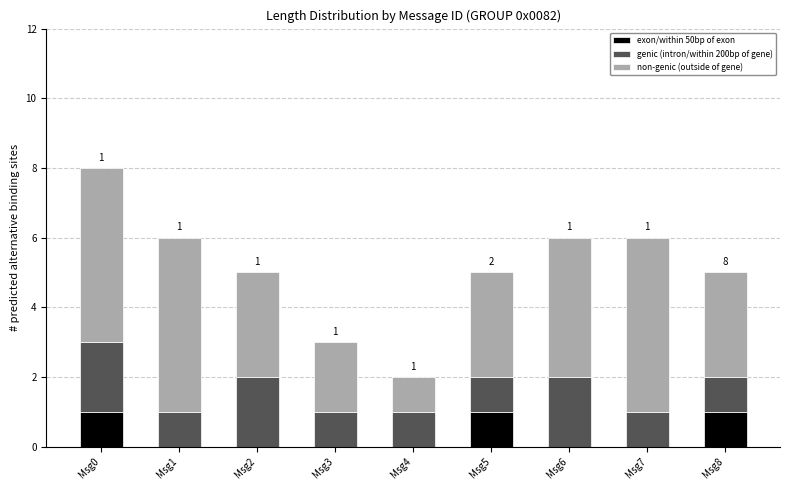

At which category is the sum across all series the highest?

Msg0